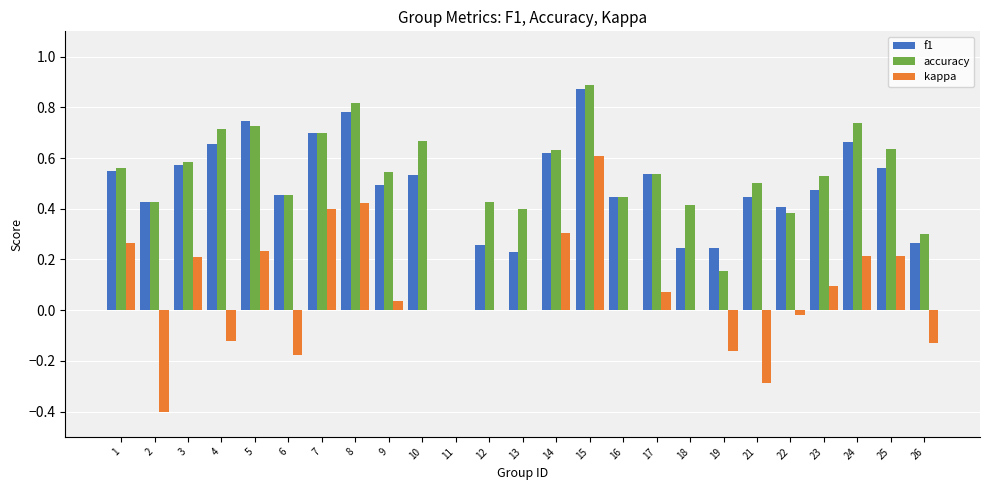

Between 24 and 26, which series saw the biggest shift?

accuracy